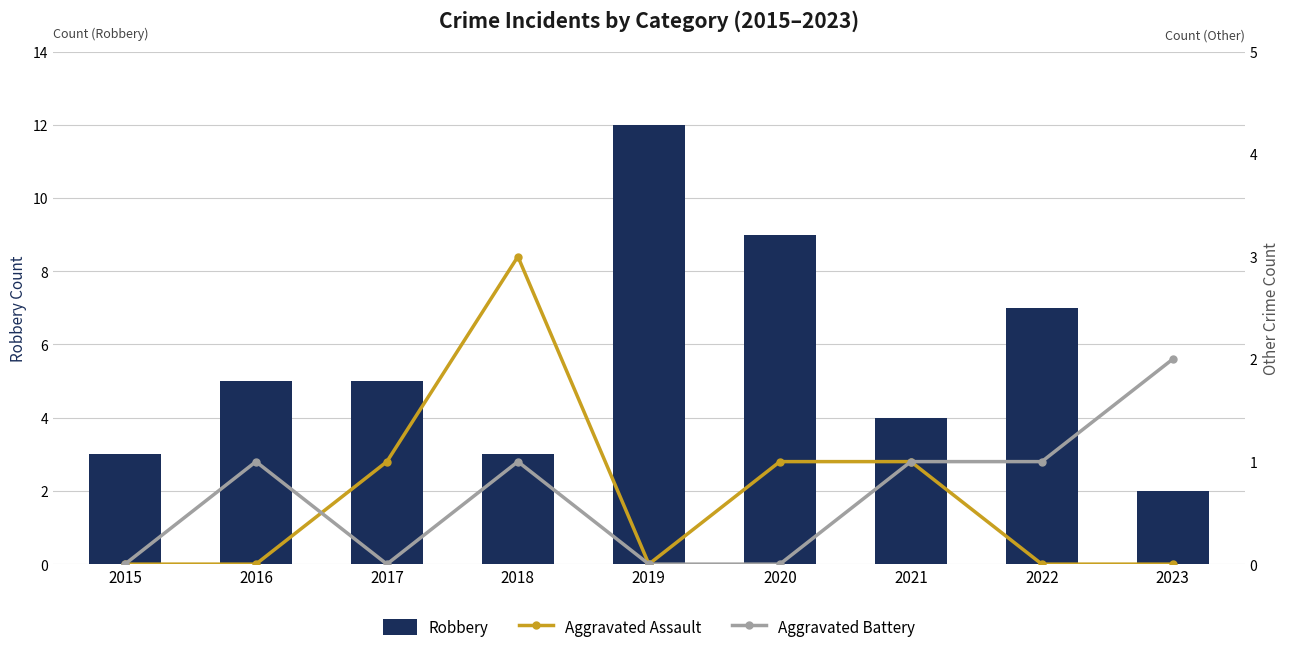

Does the chart contain stacked bars?

No